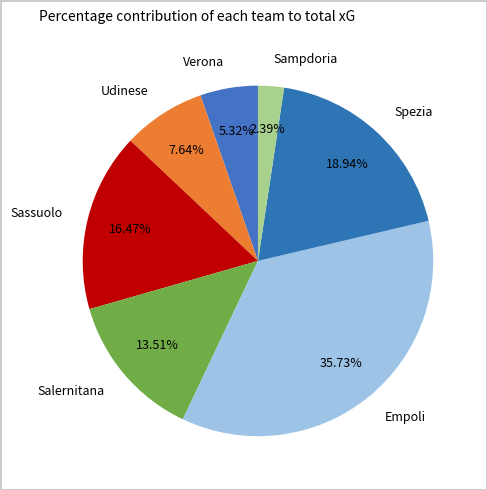

What is the ratio of the value at Spezia to the value at Empoli?

0.5